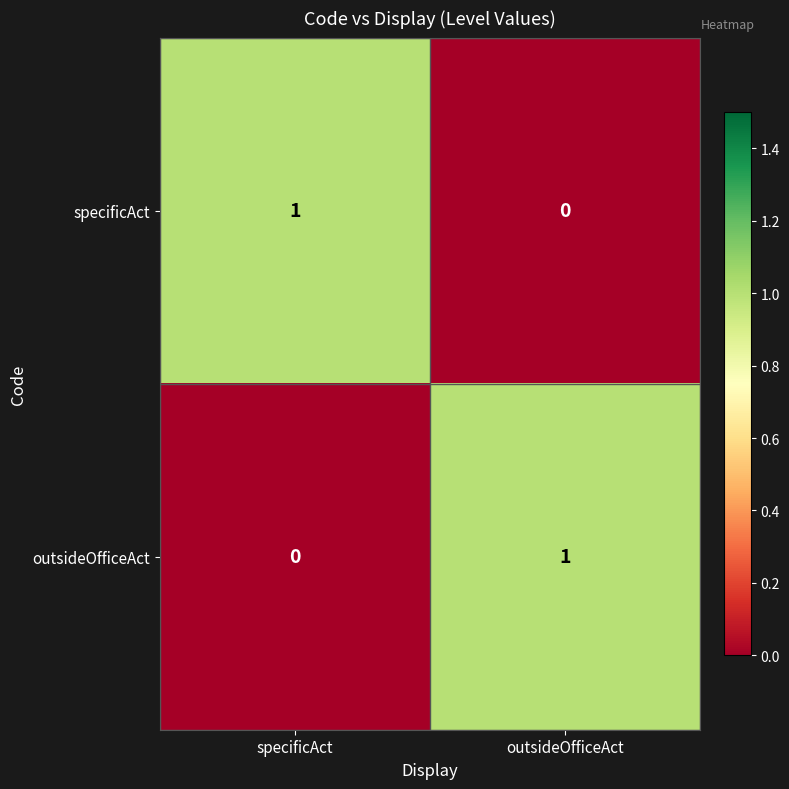

At which label does outsideOfficeAct reach its minimum?

specificAct